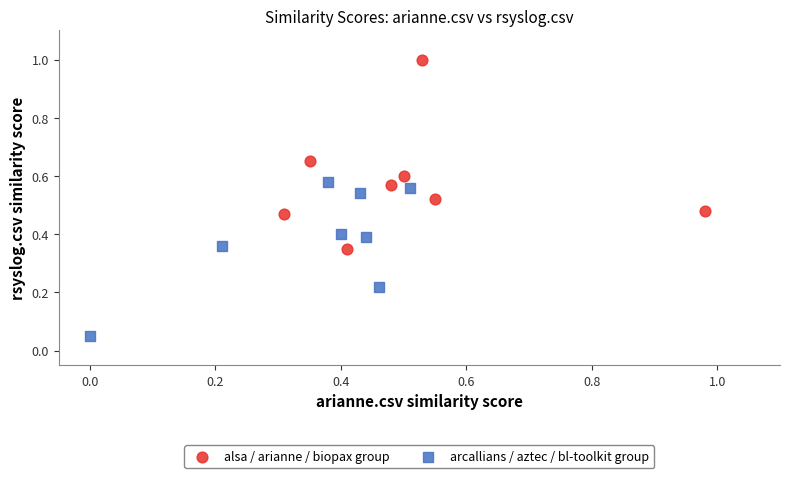

Which series contains the lowest Y value?

arcallians / aztec / bl-toolkit group